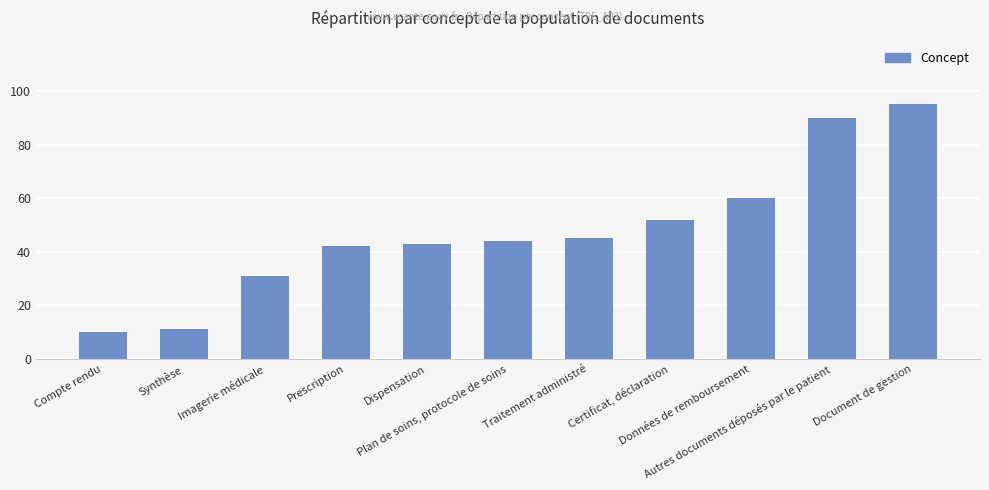

What is the sum of all values?

523